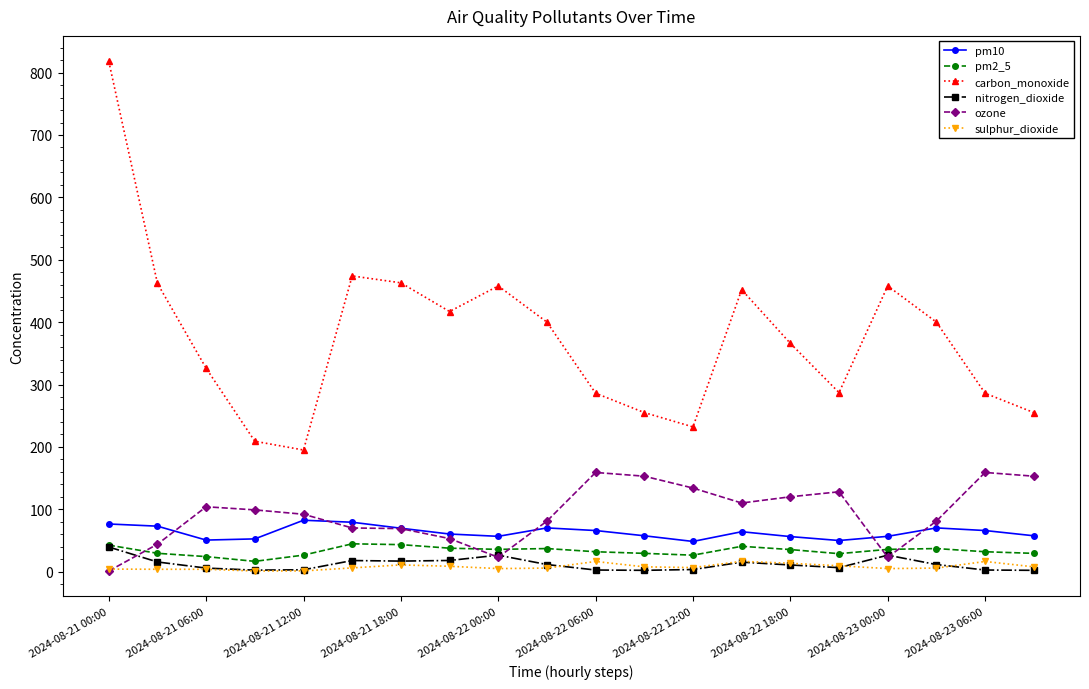

How many times do sulphur_dioxide and ozone cross each other?

1